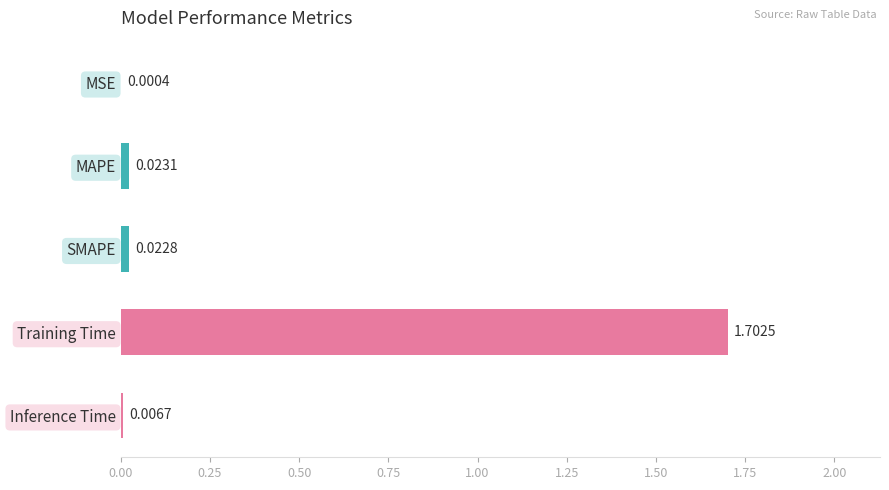

Between SMAPE and MAPE, which is larger?

MAPE